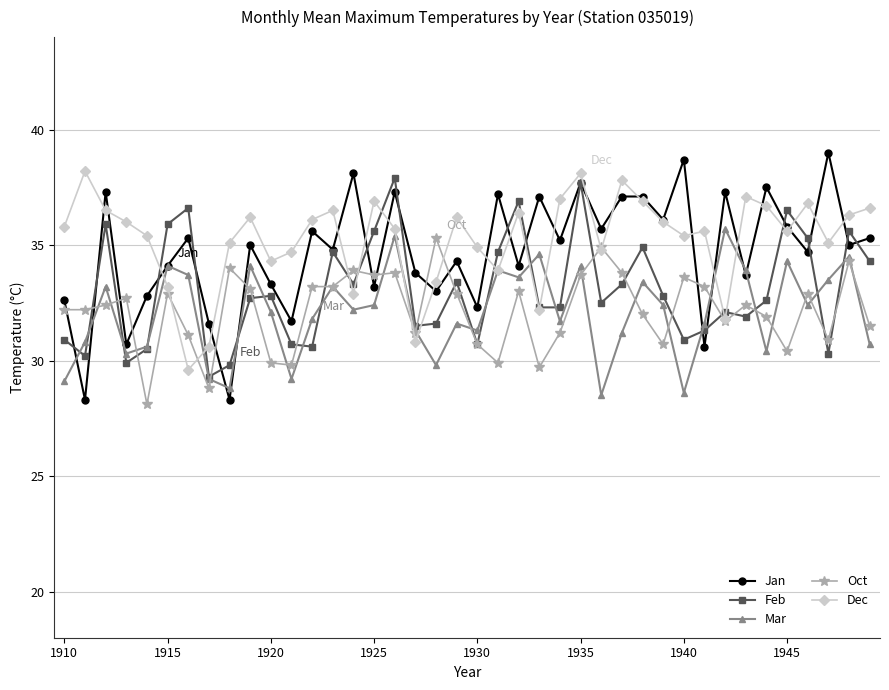

Which series has the widest spread of values?

Jan